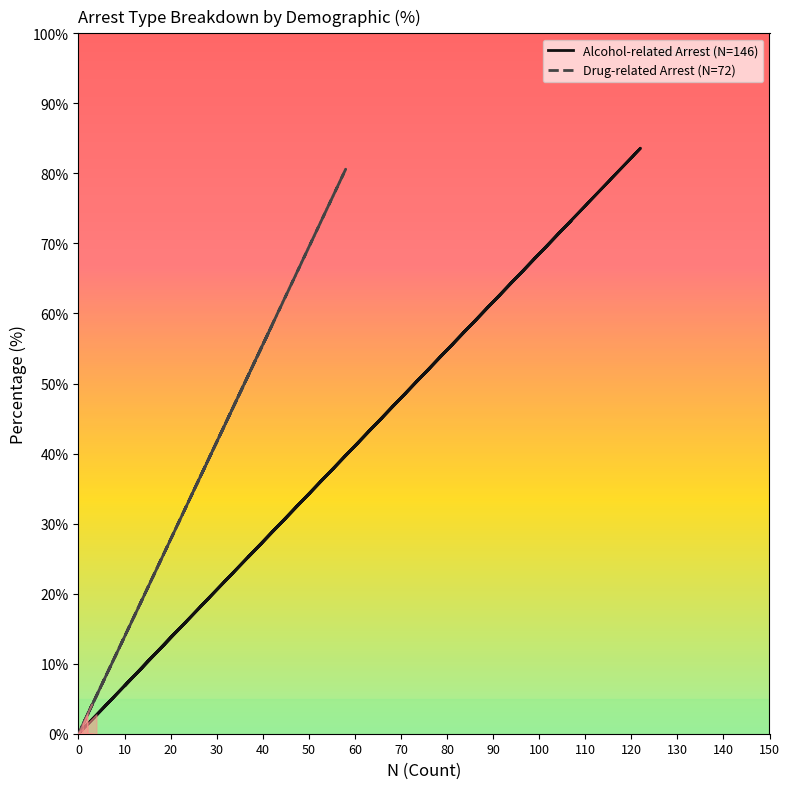

Does the chart have visible grid lines?

No